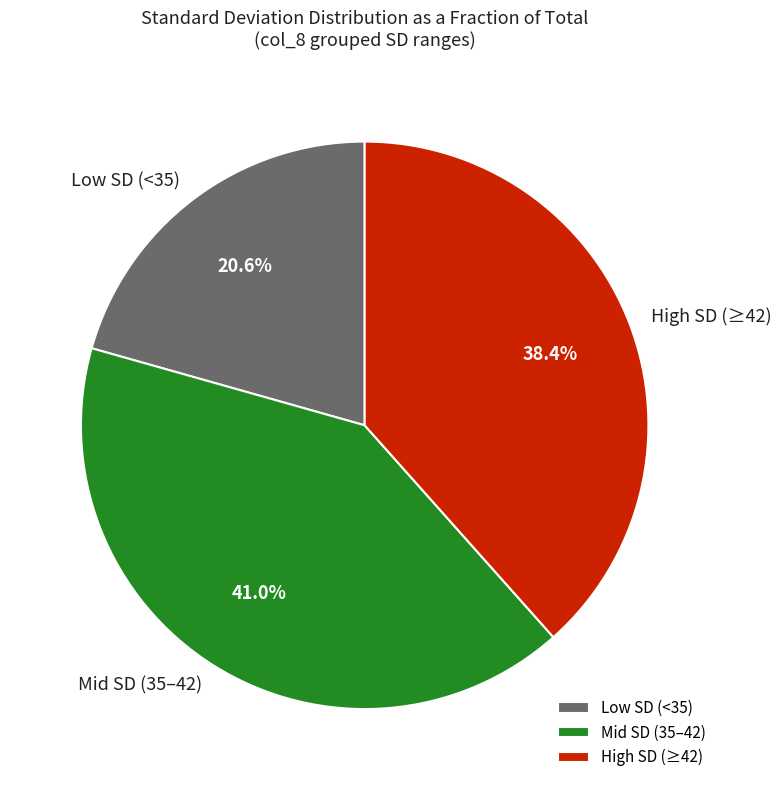

Is there a majority slice in this chart?

No